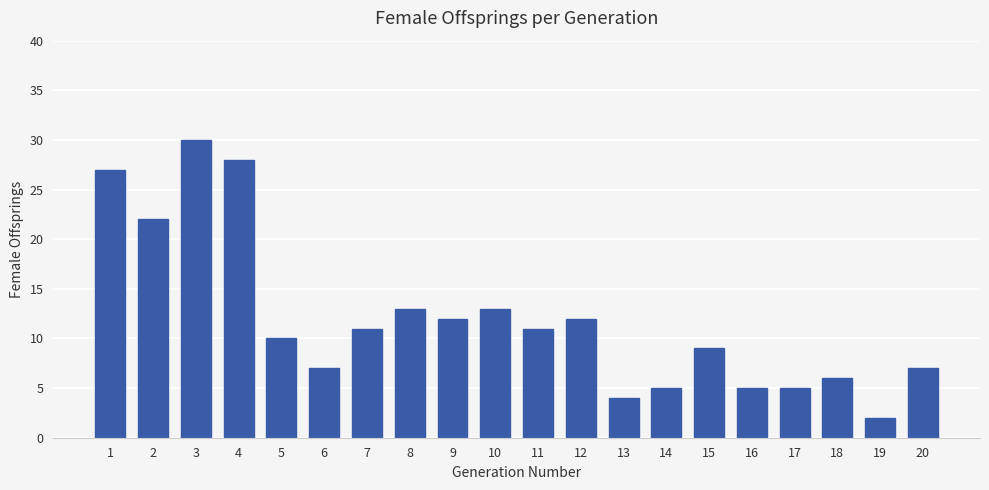

Does the chart contain any negative values?

No